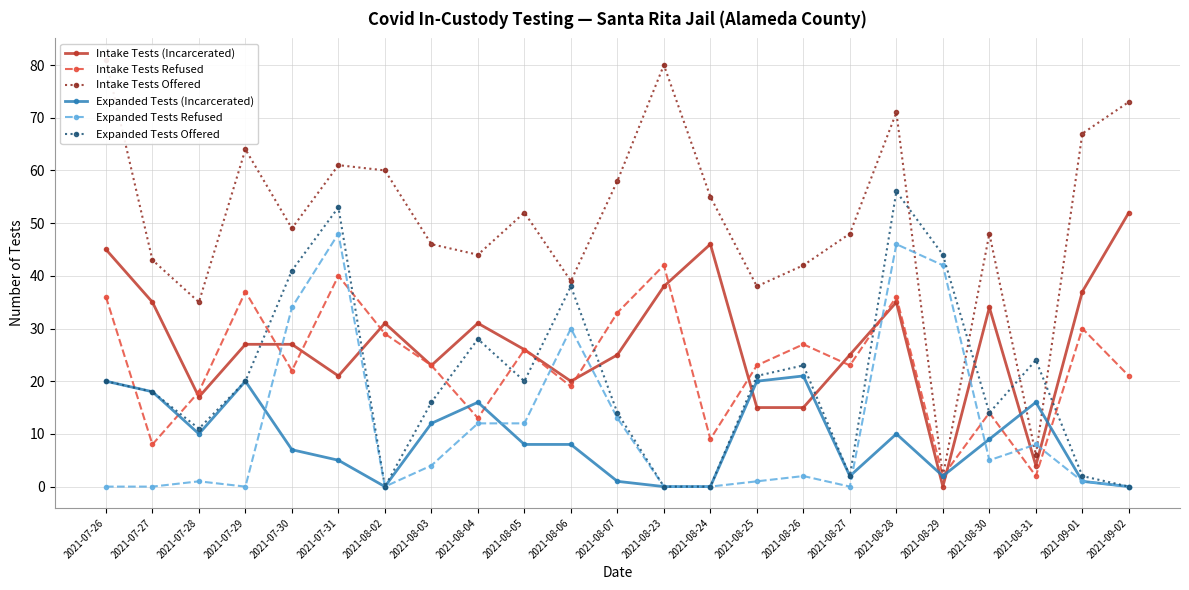

What is the label of the 9th point from the left?

2021-08-04